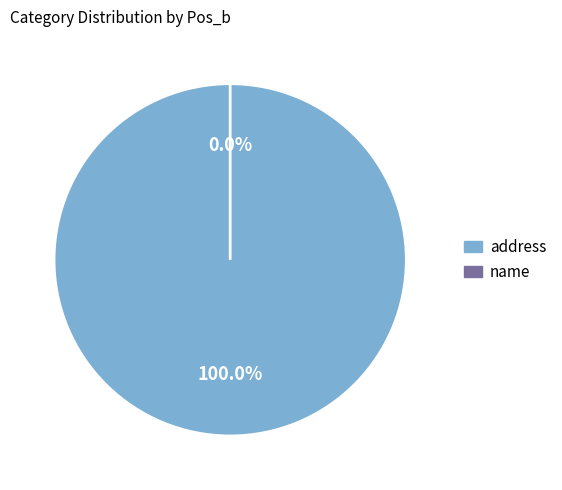

Combined, what portion of the pie is address and name?

100.0%